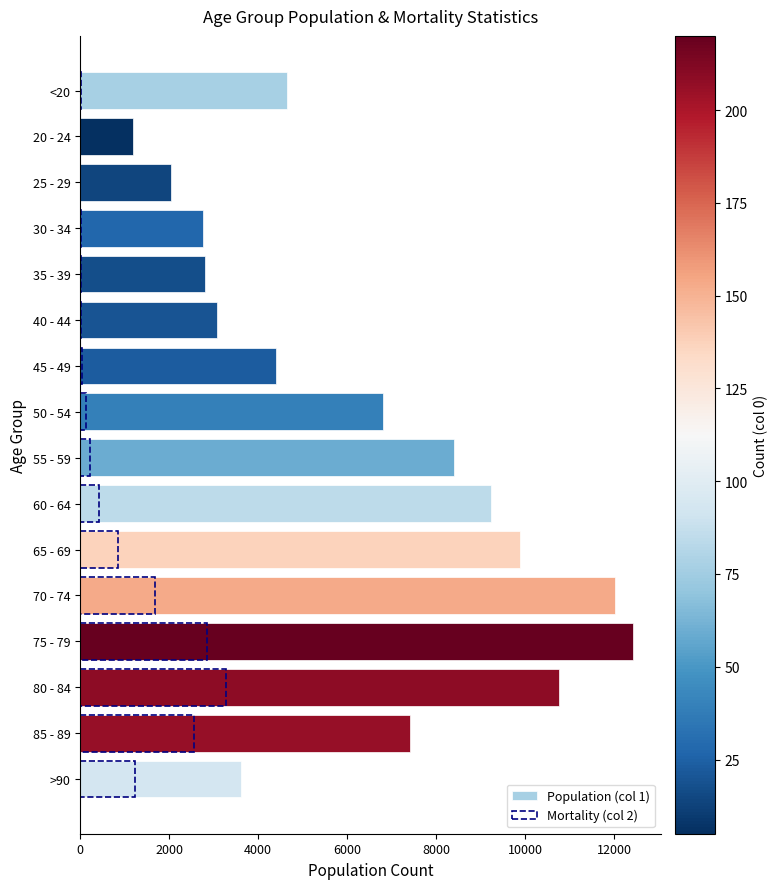

What position from the left is 85 - 89?

15